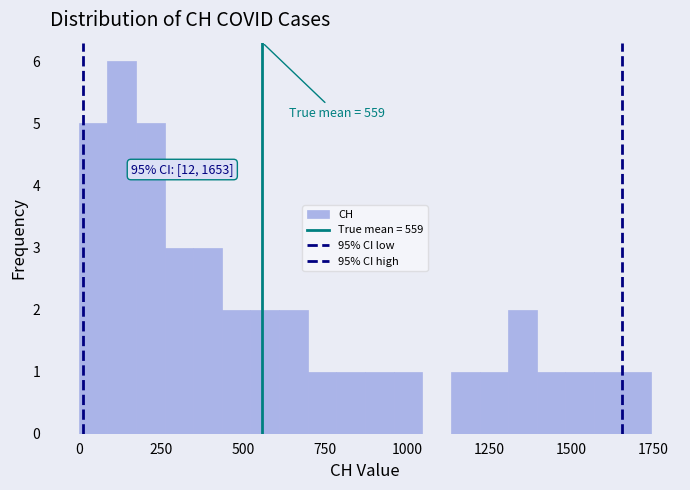

Read against the x-axis, roughly where is the centre of the tallest bar?

150